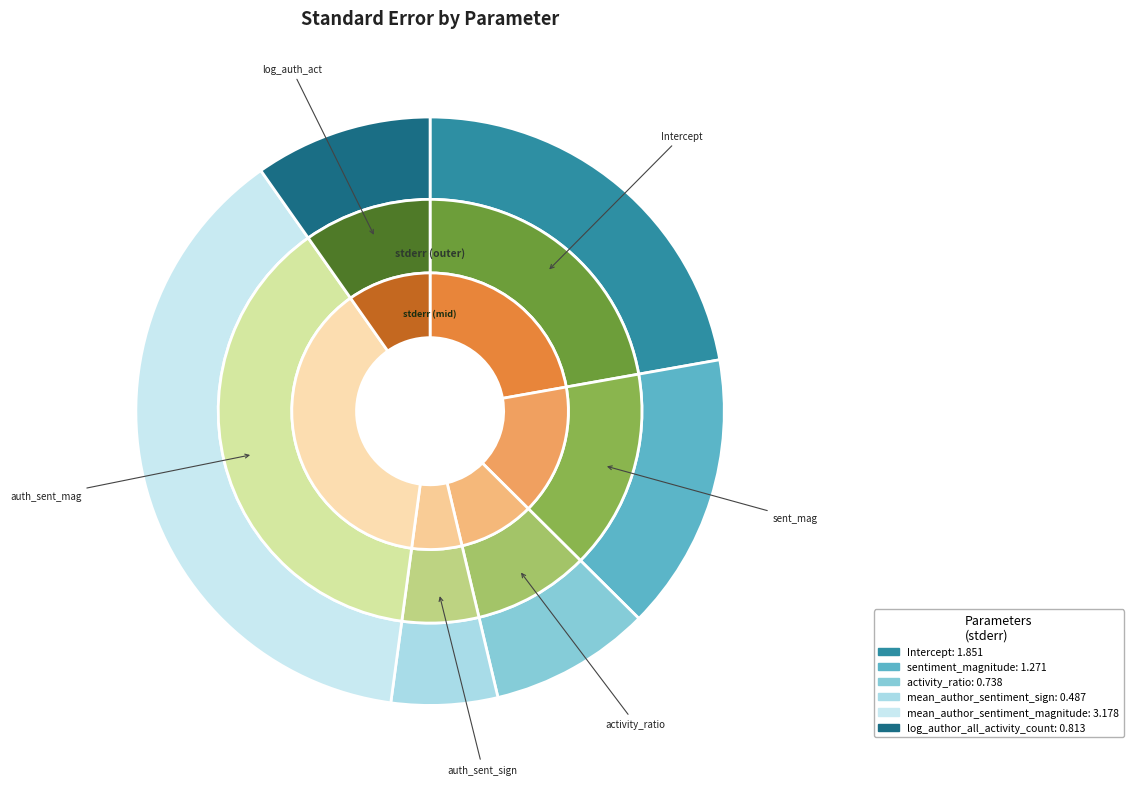

Which slice is the smallest?

mean_author_sentiment_sign